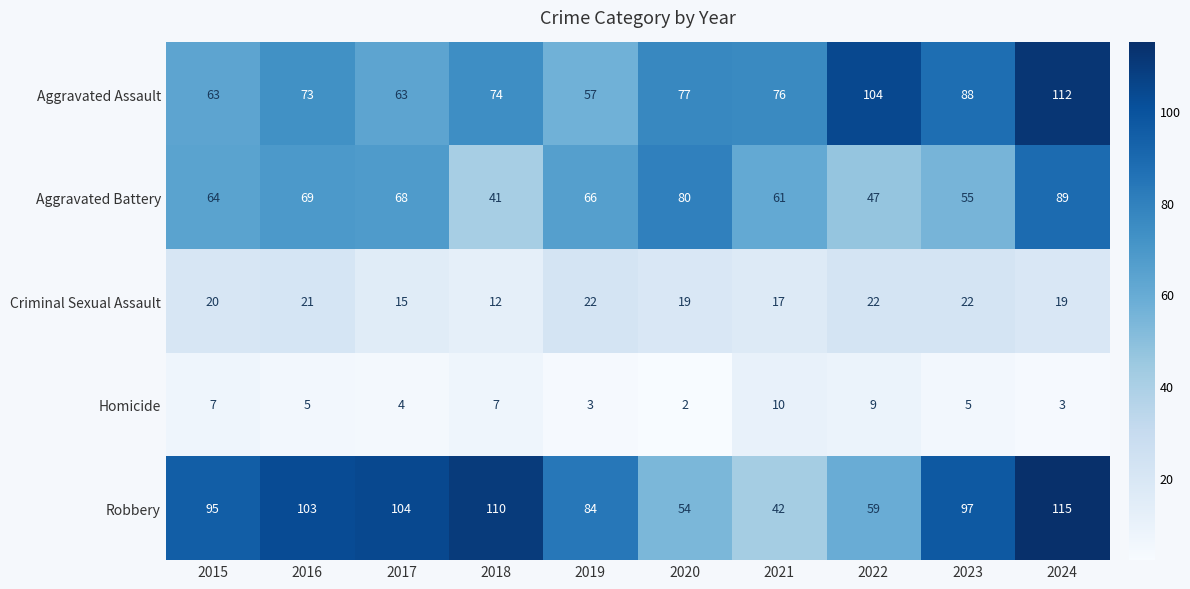

List the series in order of their peak value, highest first.

Robbery, Aggravated Assault, Aggravated Battery, Criminal Sexual Assault, Homicide